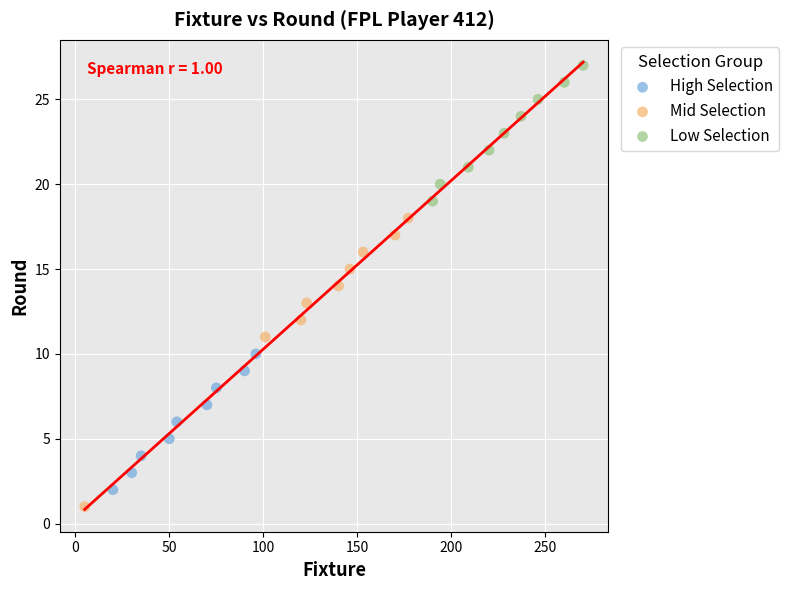

What are all the series names shown in the legend?

High Selection, Mid Selection, Low Selection